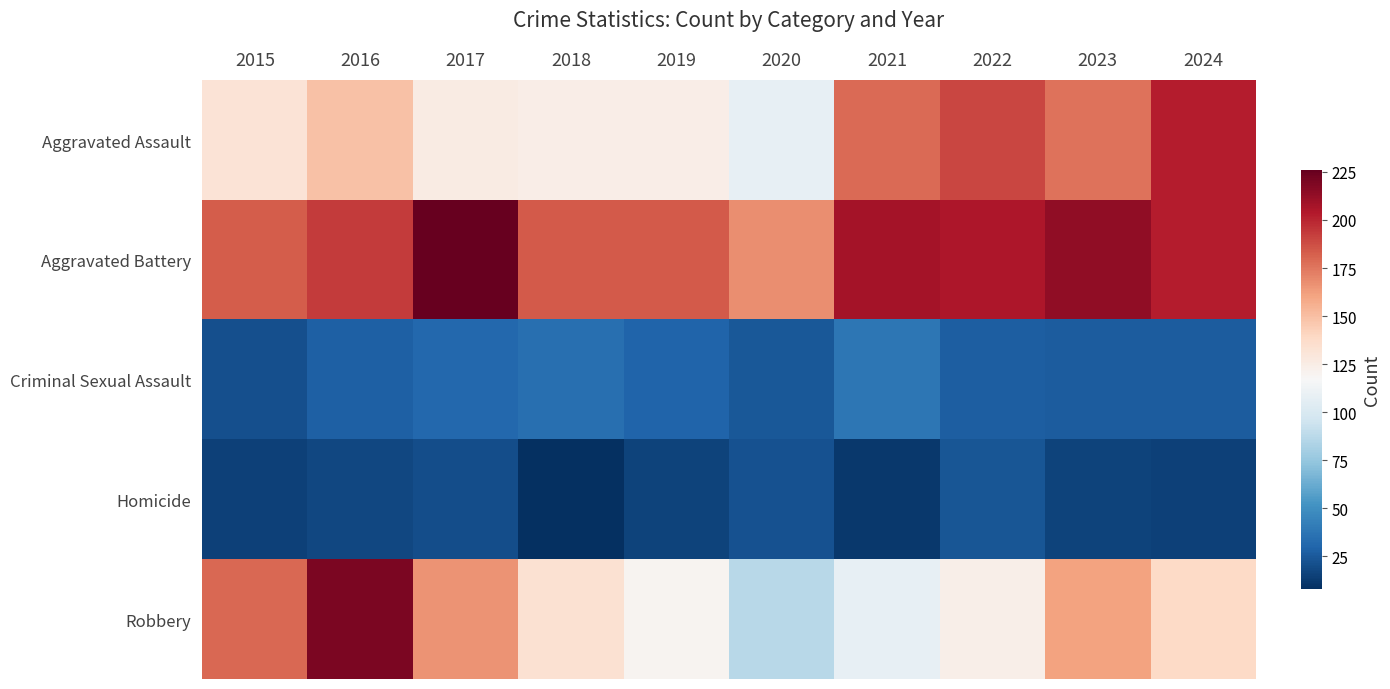

Between 2019 and 2018, which is larger?

2019